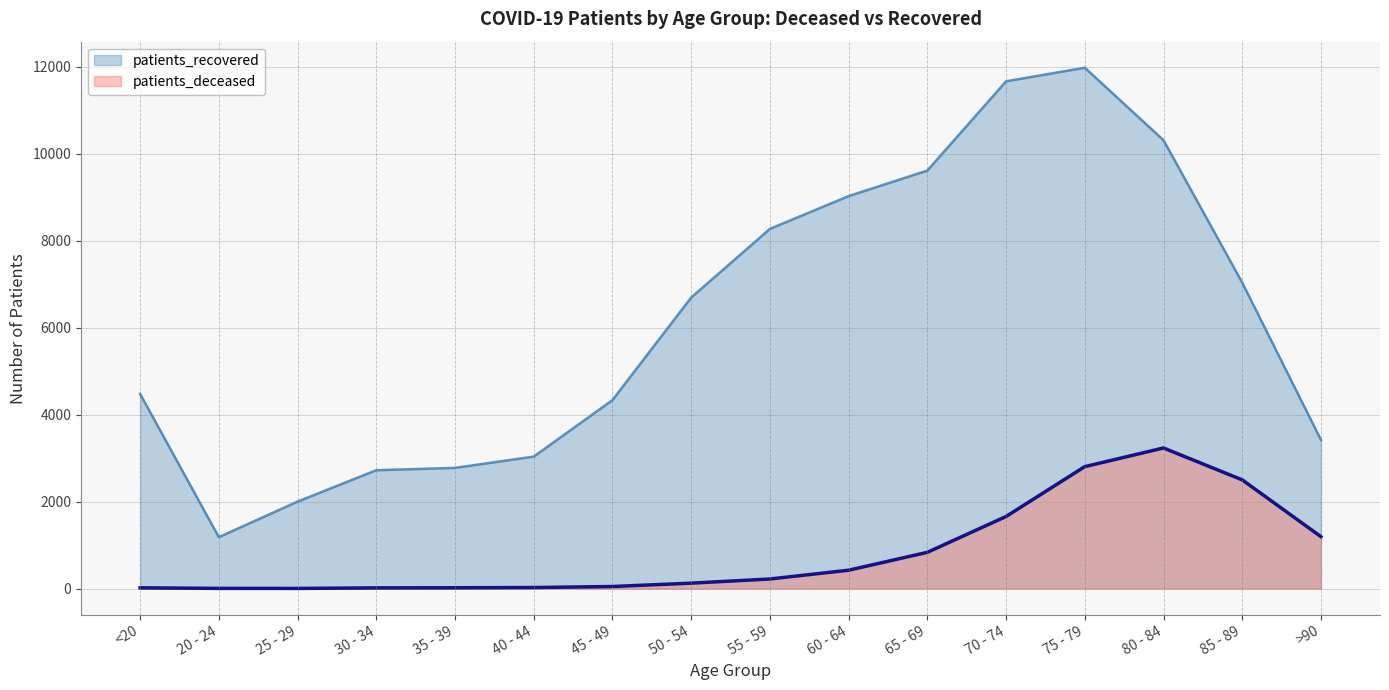

Reading left to right, what are all the values shown in this chart?

patients_deceased: 17	4	3	16	18	24	47	124	220	422	833	1657	2804	3232	2499	1193
patients_recovered: 4477	1182	1999	2721	2775	3034	4333	6691	8270	9024	9611	11663	11976	10309	7034	3418